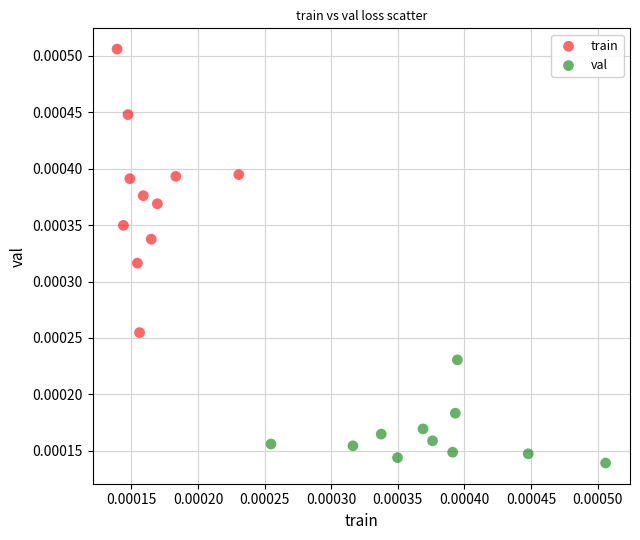

Which series reaches the maximum Y coordinate?

train